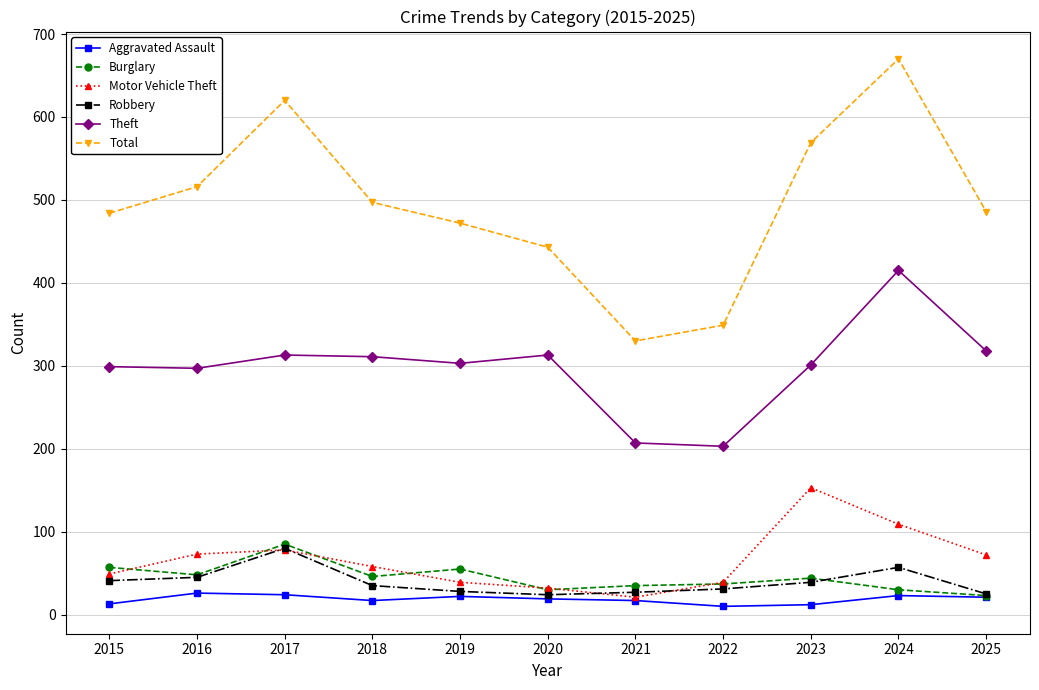

True or false: Total has a value of 569 at 2023.

True